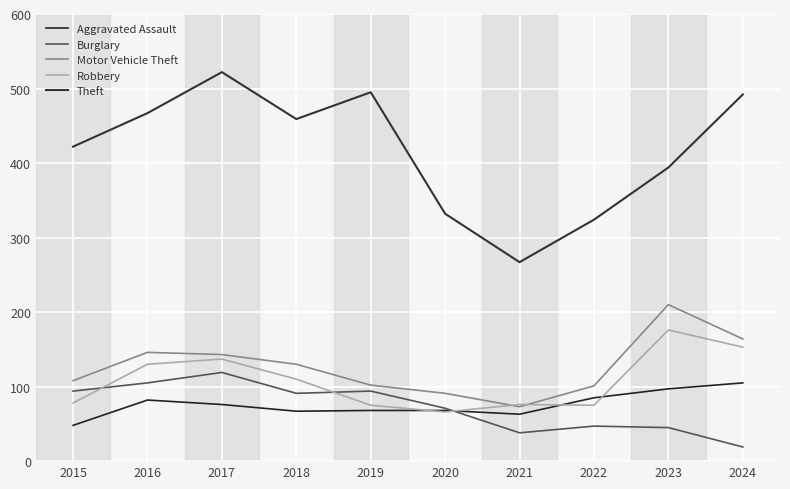

How many lines are shown in the chart?

5